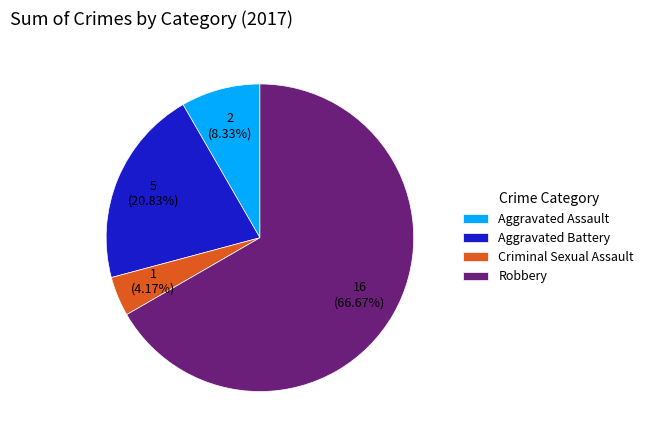

To the nearest percent, what portion does Criminal Sexual Assault represent?

4%